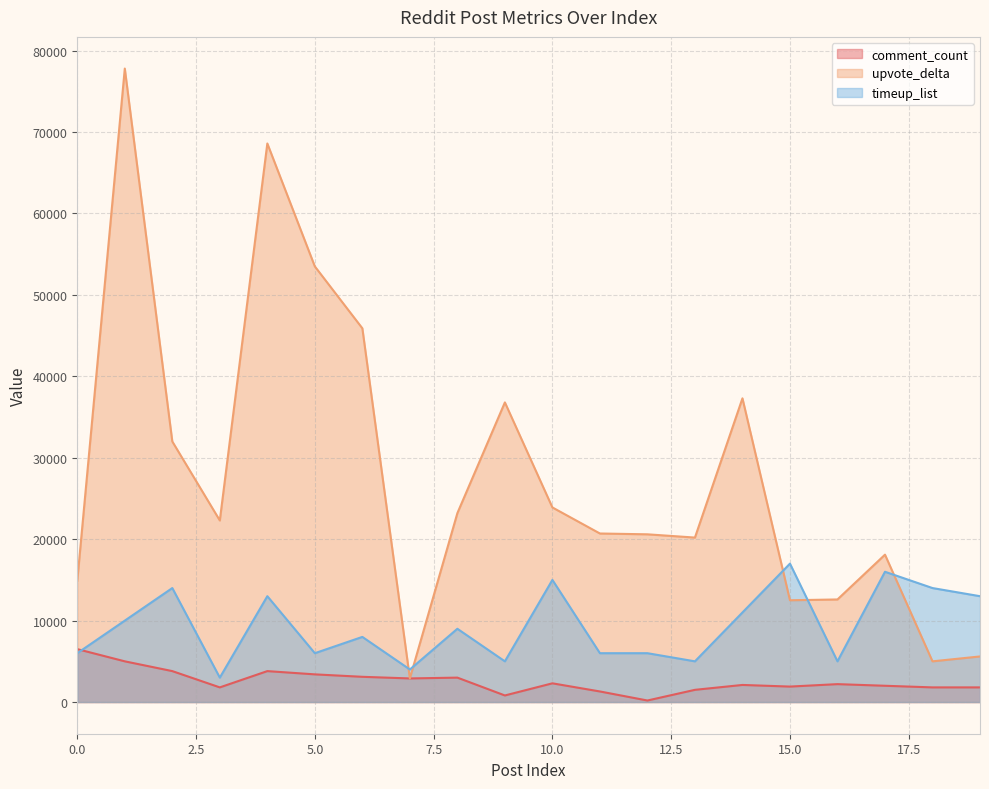

At which category does timeup_list reach its first local valley?

3